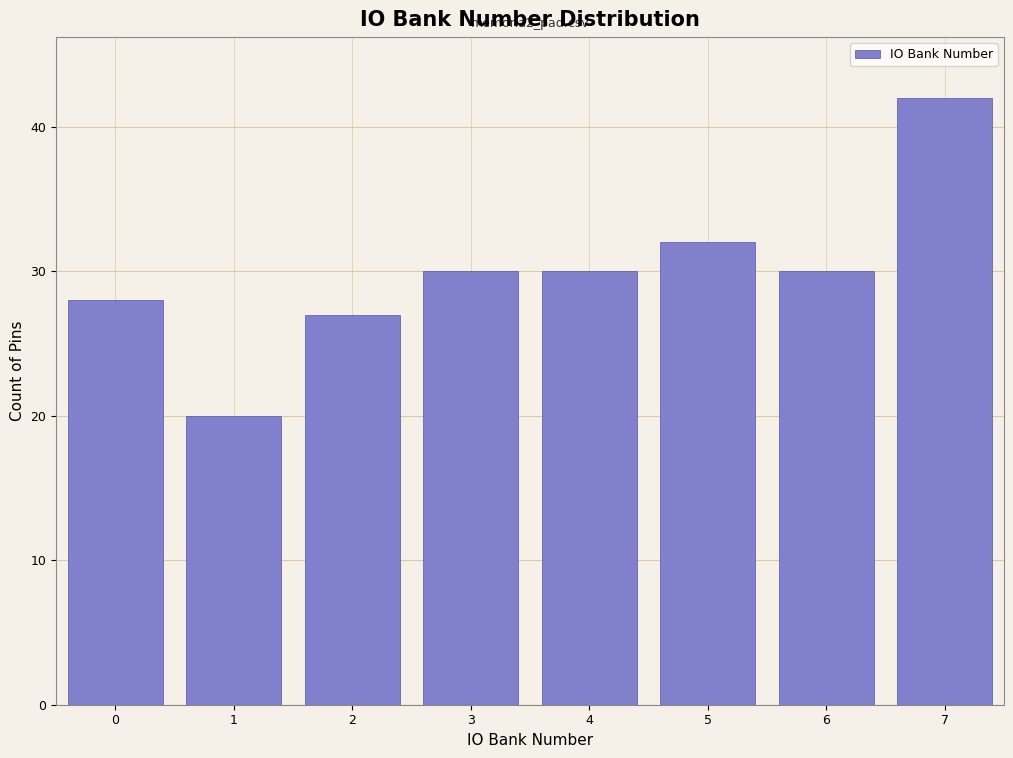

Reading left to right, extract all data points from this chart.

28	20	27	30	30	32	30	42